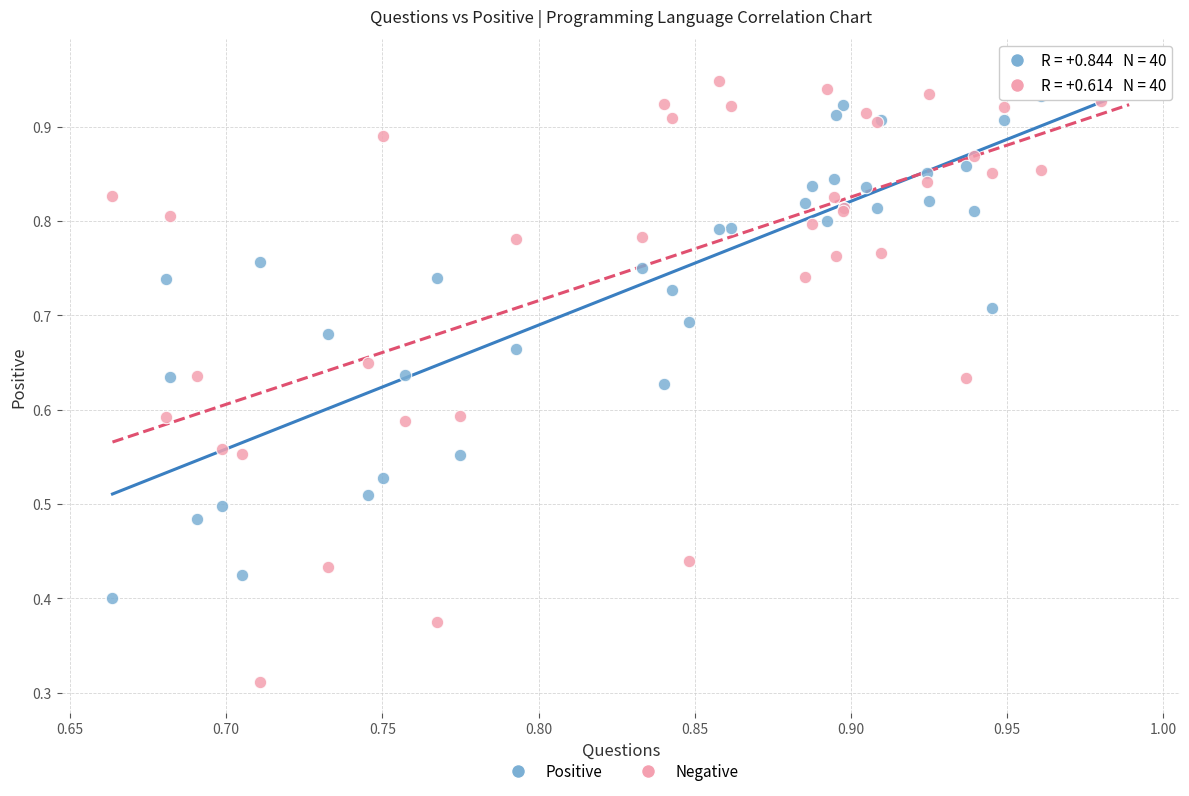

What are all the series names shown in the legend?

Positive, Negative